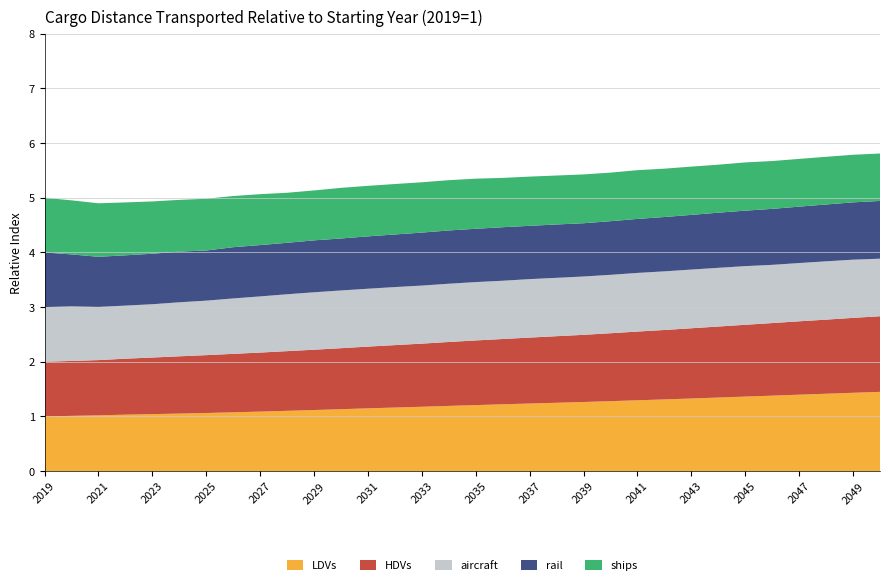

Reading right to left, transcribe all the data shown in this chart.

LDVs: 2050=1.4	2049=1.4	2048=1.4	2047=1.4	2046=1.4	2045=1.4	2044=1.3	2043=1.3	2042=1.3	2041=1.3	2040=1.3	2039=1.3	2038=1.2	2037=1.2	2036=1.2	2035=1.2	2034=1.2	2033=1.2	2032=1.2	2031=1.1	2030=1.1	2029=1.1	2028=1.1	2027=1.1	2026=1.1	2025=1.1	2024=1.1	2023=1.0	2022=1.0	2021=1.0	2020=1.0	2019=1.0
HDVs: 2050=1.4	2049=1.4	2048=1.4	2047=1.3	2046=1.3	2045=1.3	2044=1.3	2043=1.3	2042=1.3	2041=1.3	2040=1.2	2039=1.2	2038=1.2	2037=1.2	2036=1.2	2035=1.2	2034=1.2	2033=1.2	2032=1.1	2031=1.1	2030=1.1	2029=1.1	2028=1.1	2027=1.1	2026=1.1	2025=1.1	2024=1.0	2023=1.0	2022=1.0	2021=1.0	2020=1.0	2019=1.0
aircraft: 2050=1.1	2049=1.1	2048=1.1	2047=1.1	2046=1.1	2045=1.1	2044=1.1	2043=1.1	2042=1.1	2041=1.1	2040=1.1	2039=1.1	2038=1.1	2037=1.1	2036=1.1	2035=1.1	2034=1.1	2033=1.1	2032=1.1	2031=1.1	2030=1.1	2029=1.1	2028=1.0	2027=1.0	2026=1.0	2025=1.0	2024=1.0	2023=1.0	2022=1.0	2021=1.0	2020=1.0	2019=1.0
rail: 2050=1.1	2049=1.0	2048=1.0	2047=1.0	2046=1.0	2045=1.0	2044=1.0	2043=1.0	2042=1.0	2041=1.0	2040=1.0	2039=1.0	2038=1.0	2037=1.0	2036=1.0	2035=1.0	2034=1.0	2033=1.0	2032=1.0	2031=1.0	2030=1.0	2029=0.9	2028=0.9	2027=0.9	2026=0.9	2025=0.9	2024=0.9	2023=0.9	2022=0.9	2021=0.9	2020=1.0	2019=1.0
ships: 2050=0.9	2049=0.9	2048=0.9	2047=0.9	2046=0.9	2045=0.9	2044=0.9	2043=0.9	2042=0.9	2041=0.9	2040=0.9	2039=0.9	2038=0.9	2037=0.9	2036=0.9	2035=0.9	2034=0.9	2033=0.9	2032=0.9	2031=0.9	2030=0.9	2029=0.9	2028=0.9	2027=0.9	2026=0.9	2025=0.9	2024=0.9	2023=1.0	2022=1.0	2021=1.0	2020=1.0	2019=1.0